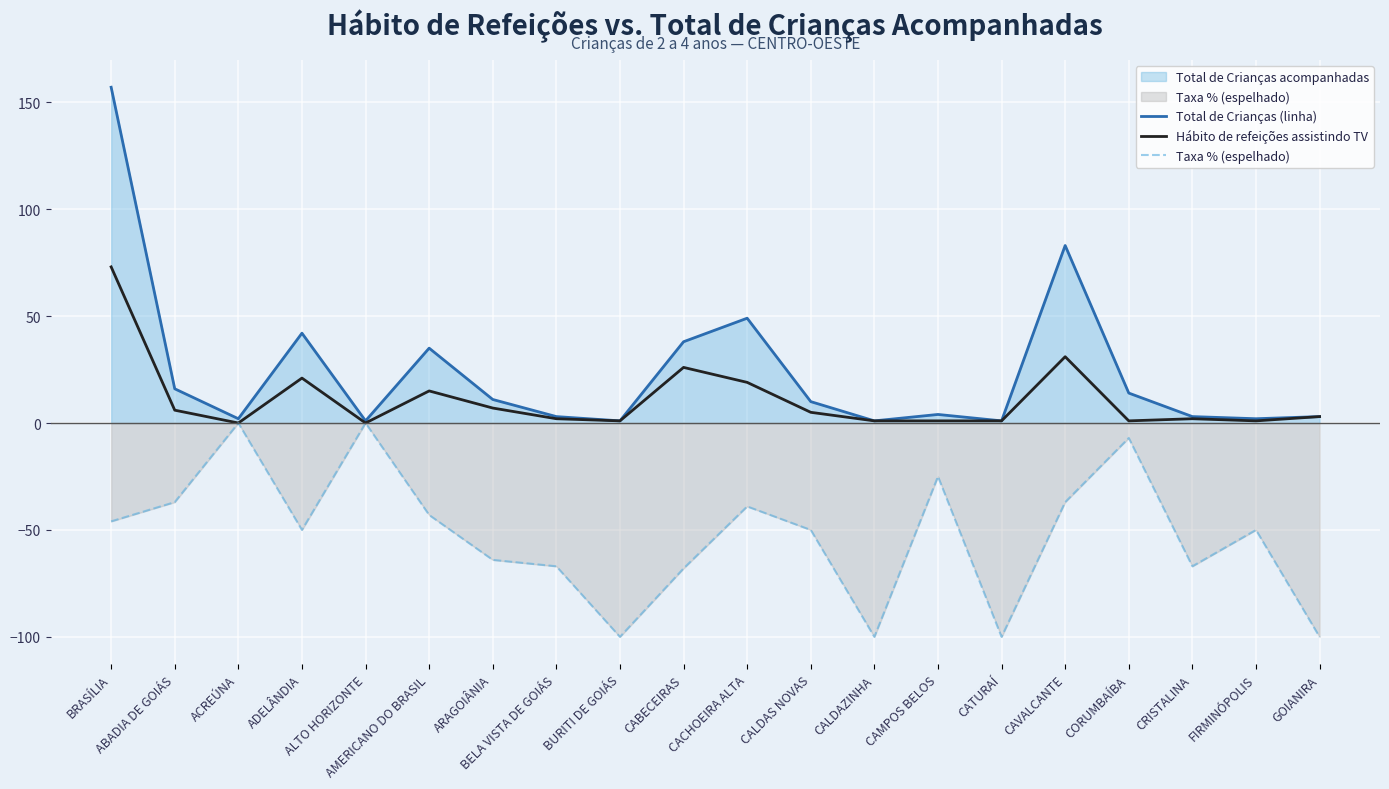

Rank the categories by Hábito de refeições assistindo TV value from lowest to highest.

ACREÚNA, ALTO HORIZONTE, BURITI DE GOIÁS, CALDAZINHA, CAMPOS BELOS, CATURAÍ, CORUMBAÍBA, FIRMINÓPOLIS, BELA VISTA DE GOIÁS, CRISTALINA, GOIANIRA, CALDAS NOVAS, ABADIA DE GOIÁS, ARAGOIÂNIA, AMERICANO DO BRASIL, CACHOEIRA ALTA, ADELÂNDIA, CABECEIRAS, CAVALCANTE, BRASÍLIA